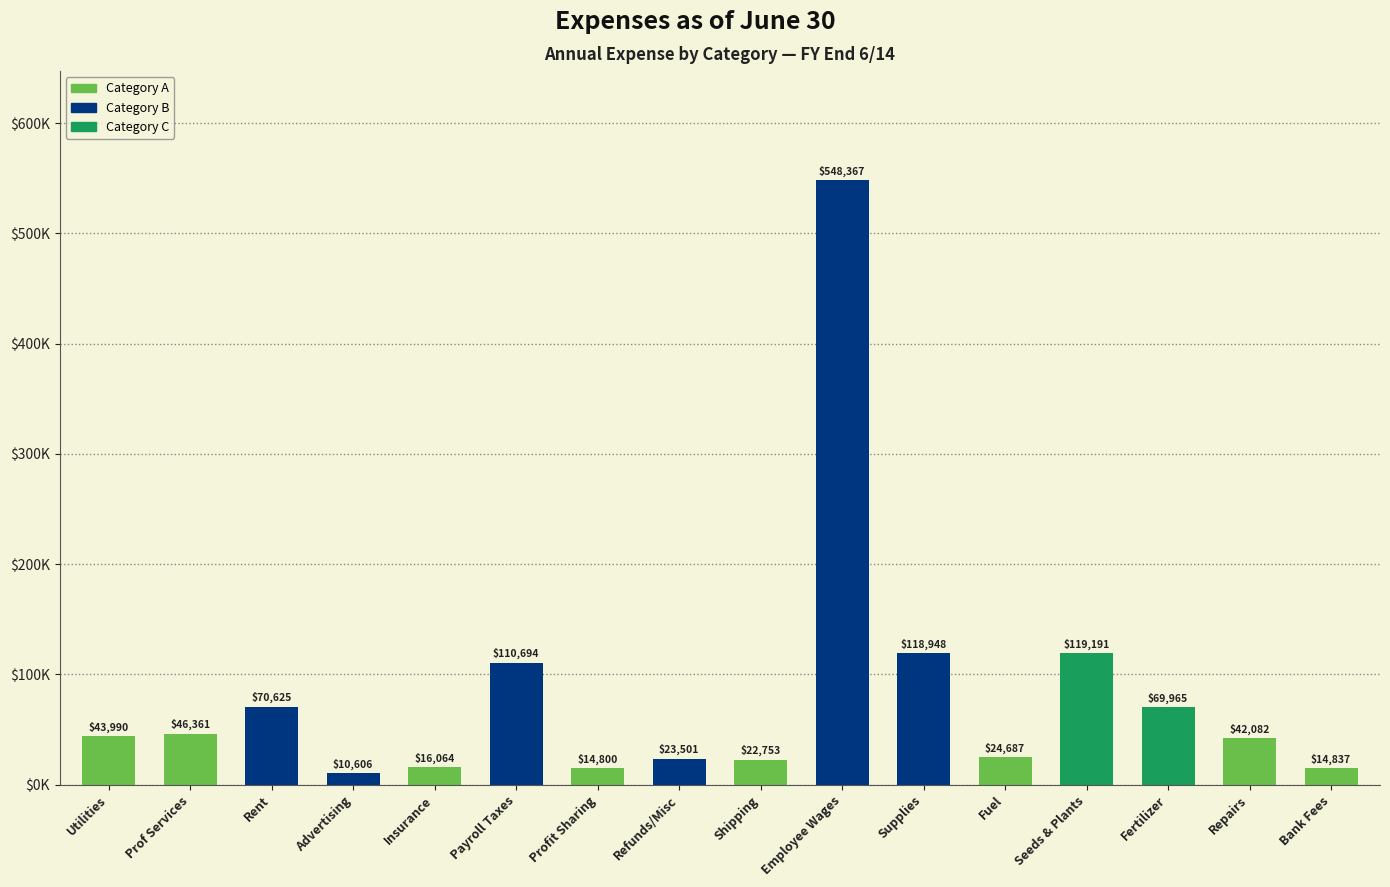

Which category has the highest value across all series?

Employee Wages